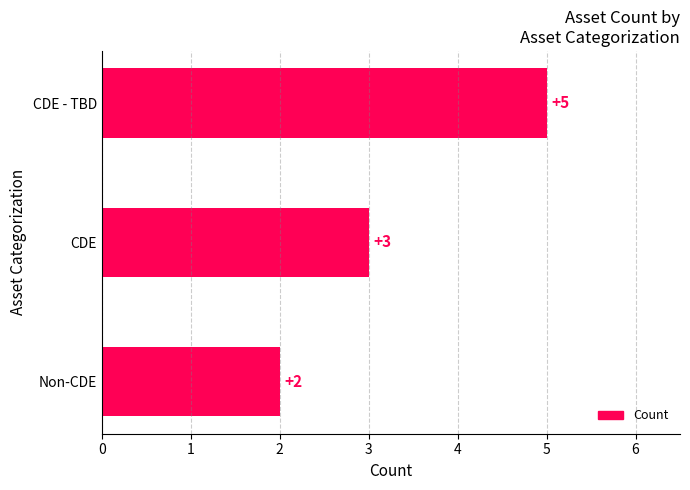

Between Non-CDE and CDE - TBD, which is larger?

CDE - TBD